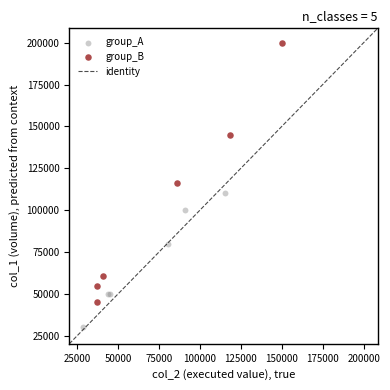

Which series contains the highest Y value?

group_B